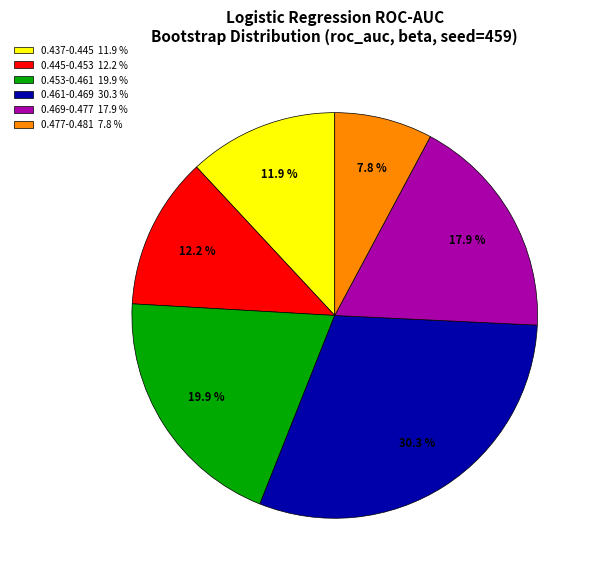

Which slice is the smallest?

0.477-0.481 7.8 %